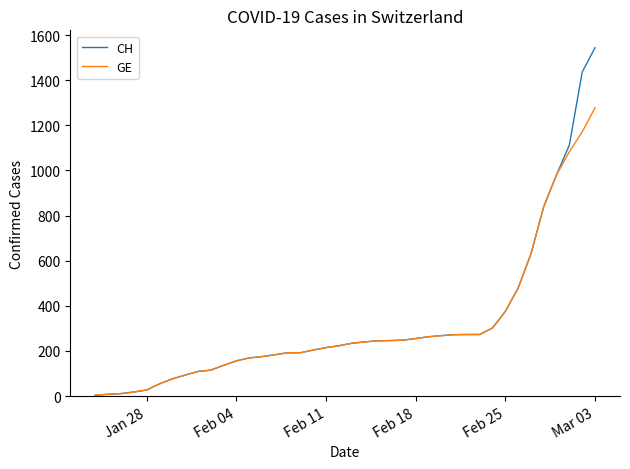

What is the difference between the maximum and minimum values in the CH series?

1540